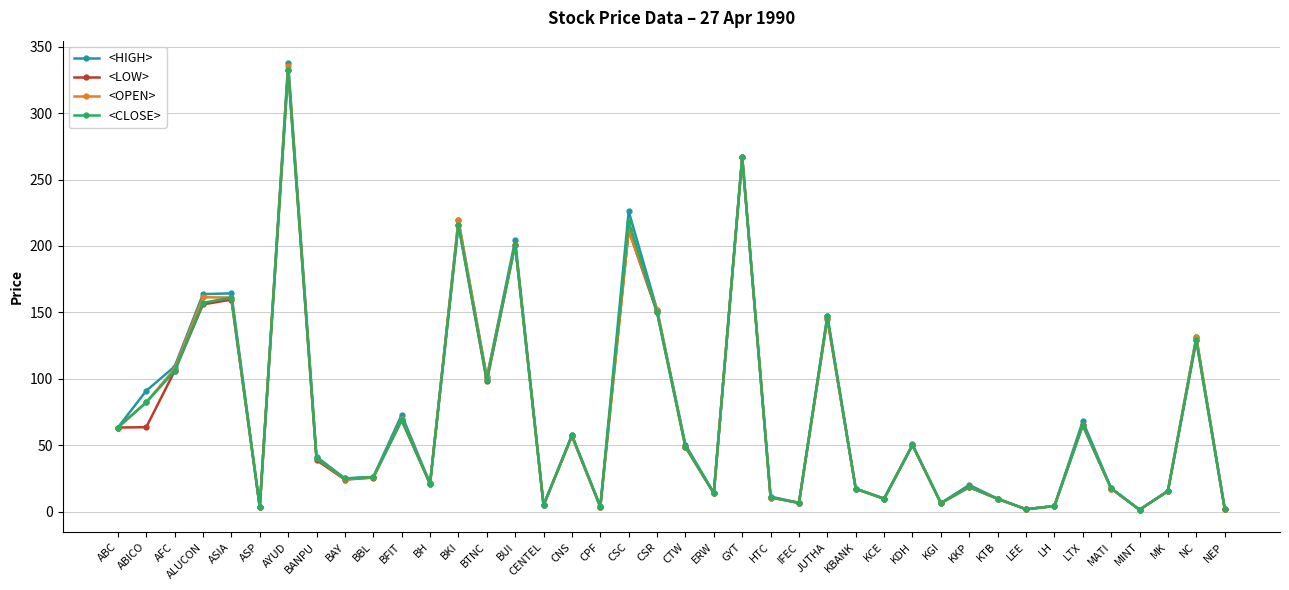

What is the difference between the maximum and minimum values in the <OPEN> series?

333.9